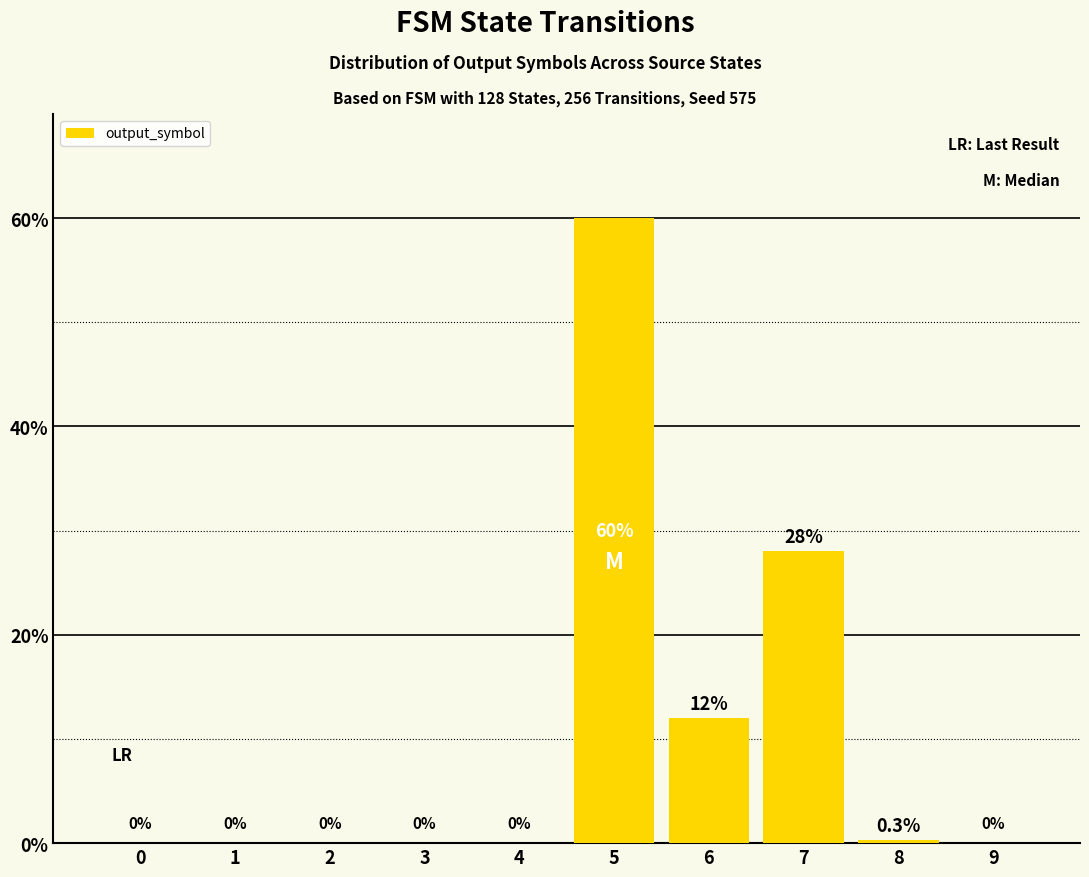

Reading left to right, what are all the values shown in this chart?

0=0.0	1=0.0	2=0.0	3=0.0	4=0.0	5=60.0	6=12.0	7=28.0	8=0.3	9=0.0